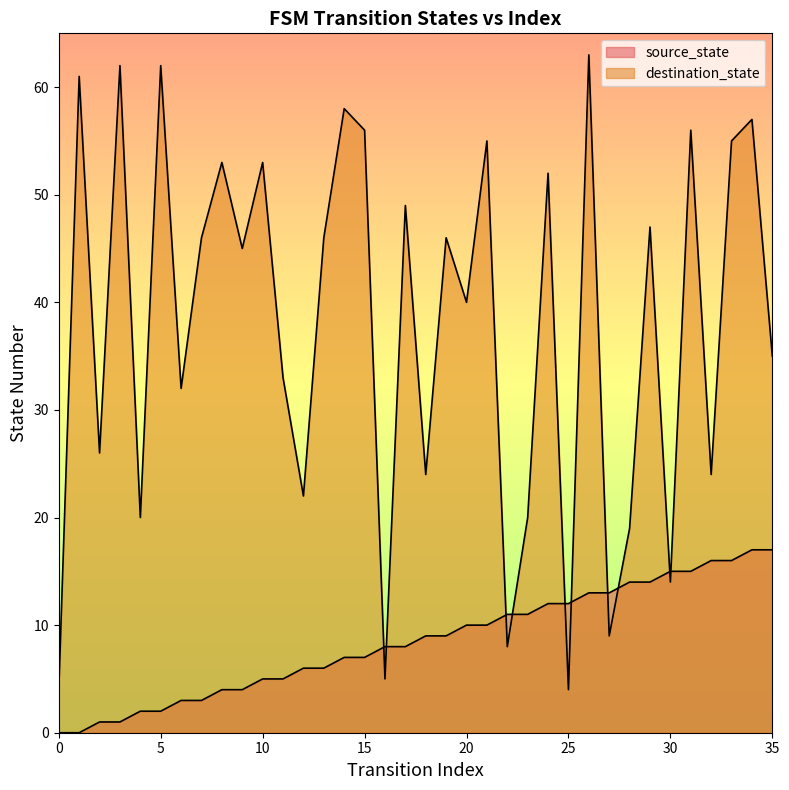

At which label does source_state first exceed 9?

20